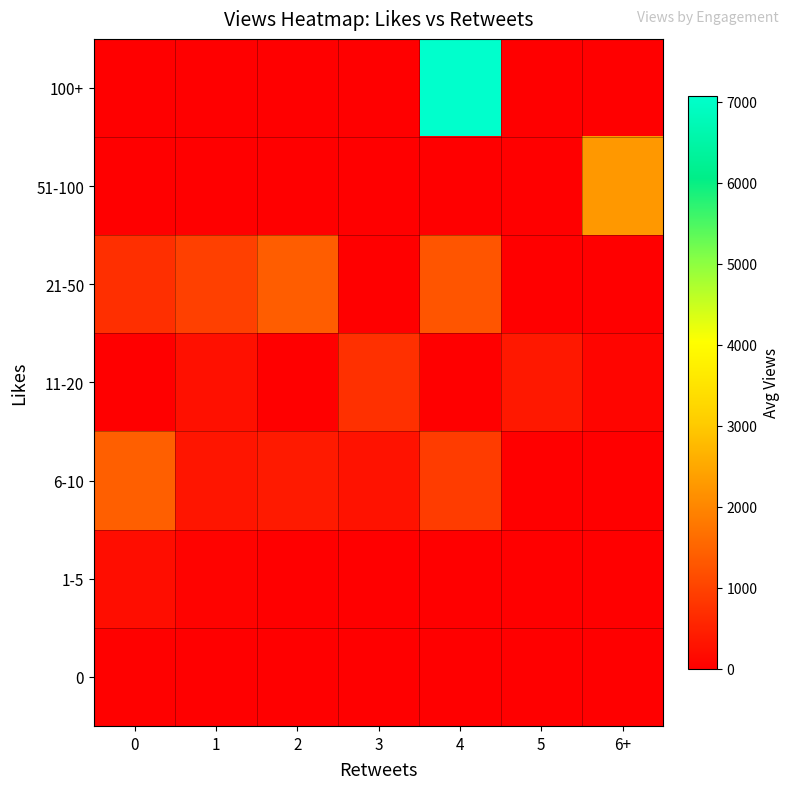

How many distinct data groups are displayed?

7